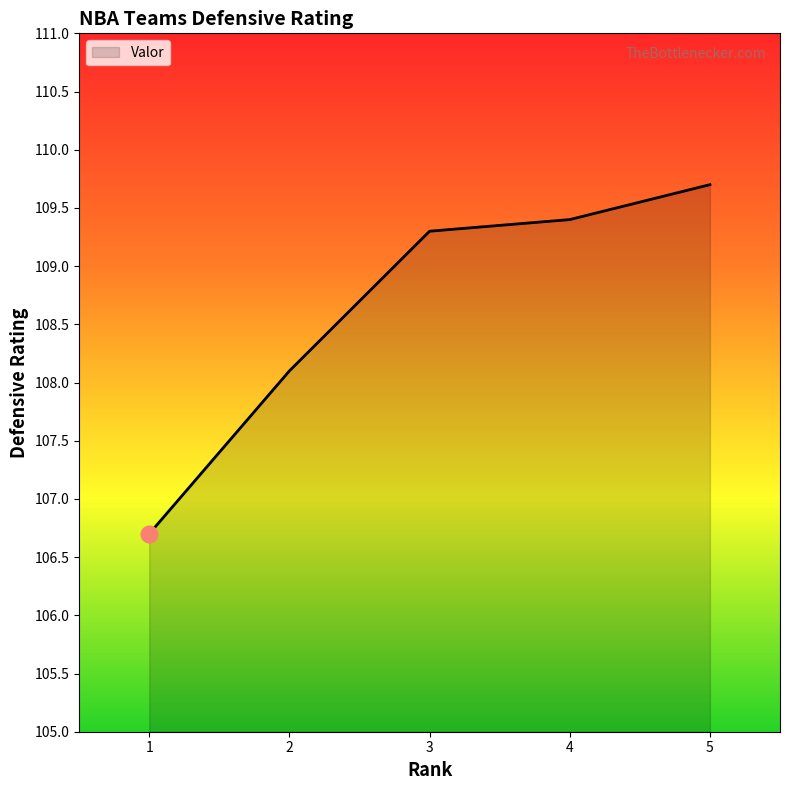

How many series are shown in this chart?

1